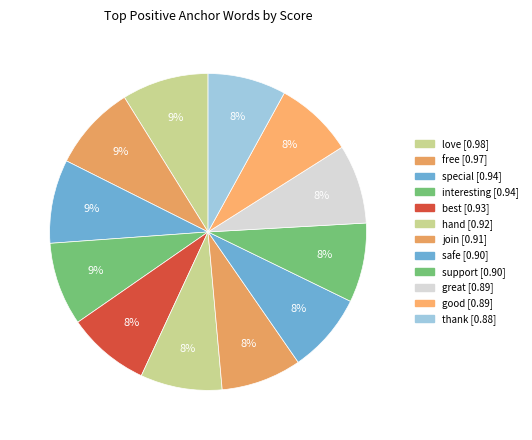

Count the number of slices in the pie.

12